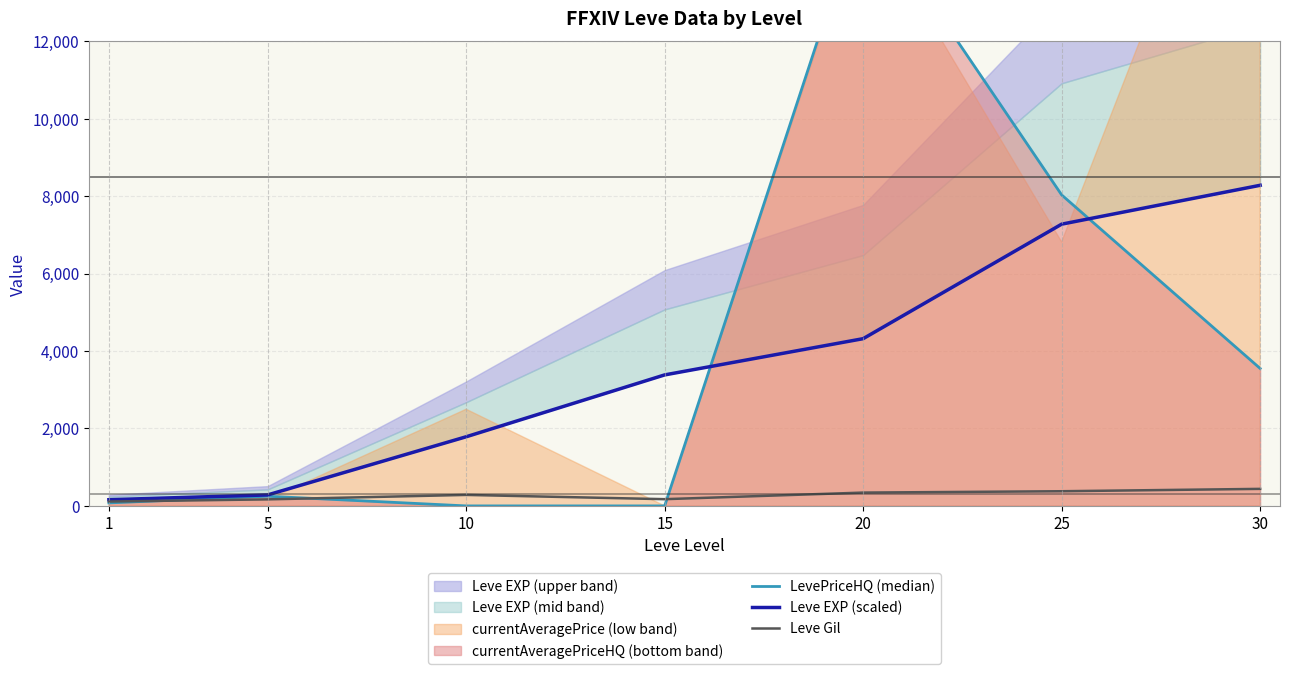

Which has a higher value, 1 or 30?

30